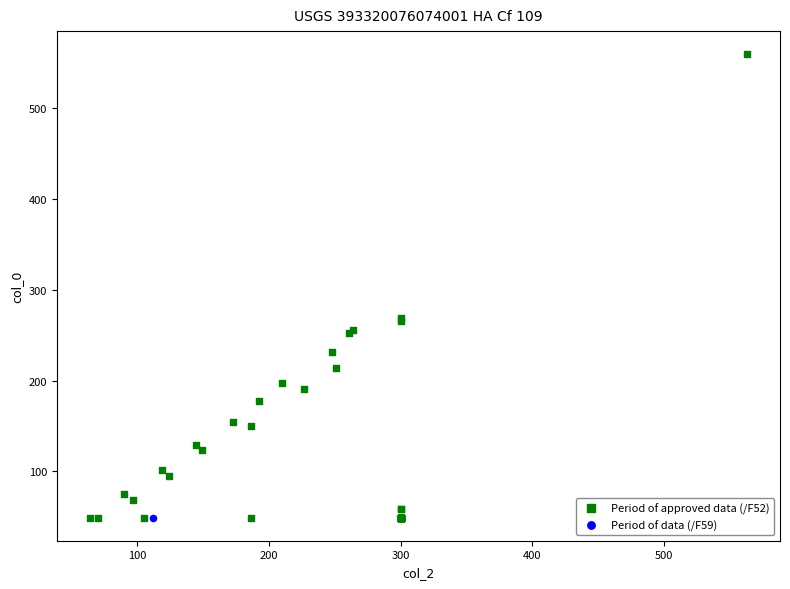

What are all the series names shown in the legend?

Period of approved data (/F52), Period of data (/F59)